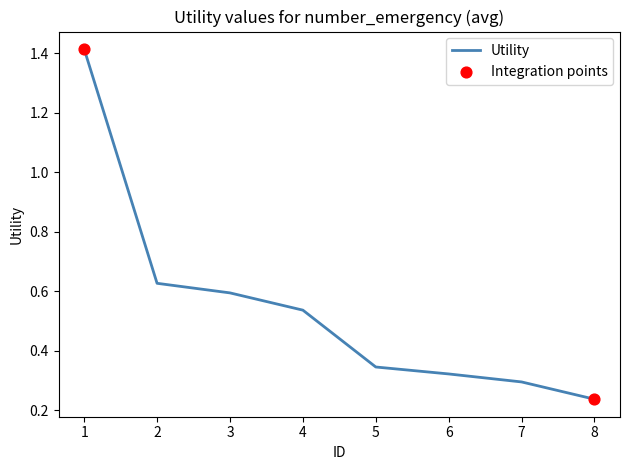

Which has a higher value, 5 or 4?

4